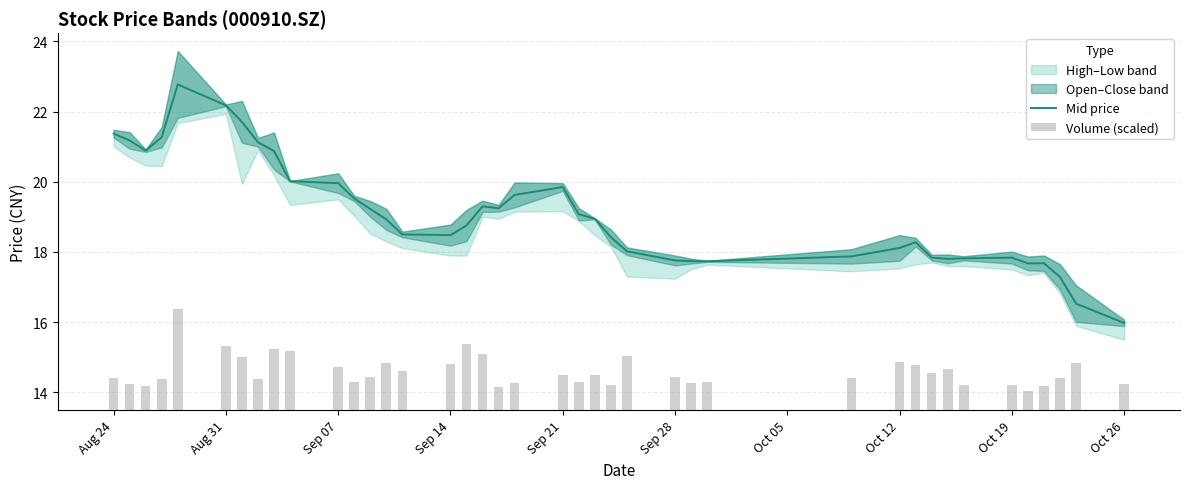

Which category has the lowest value in the Mid price series?

Oct 26